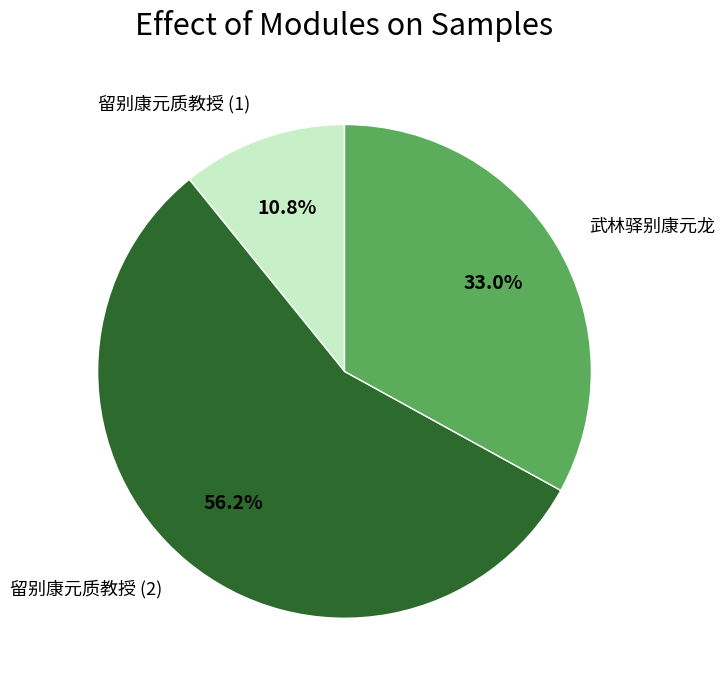

Is there a majority slice in this chart?

Yes